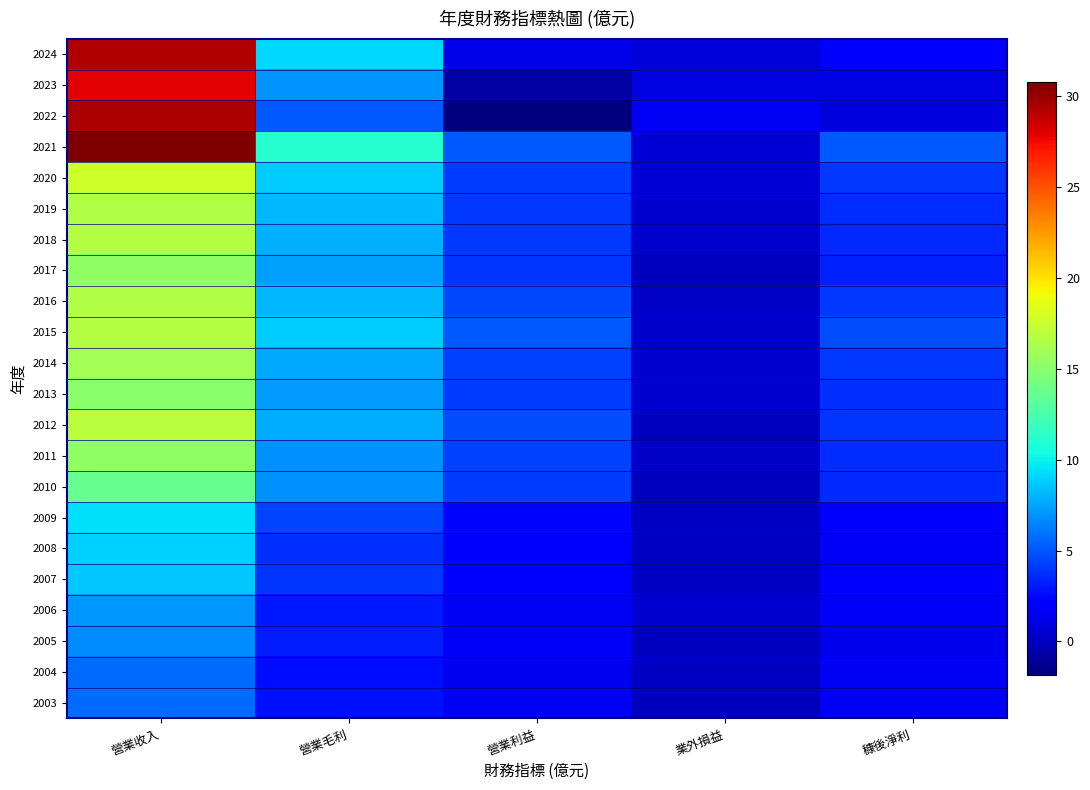

Which series has the largest range (max minus min)?

2022